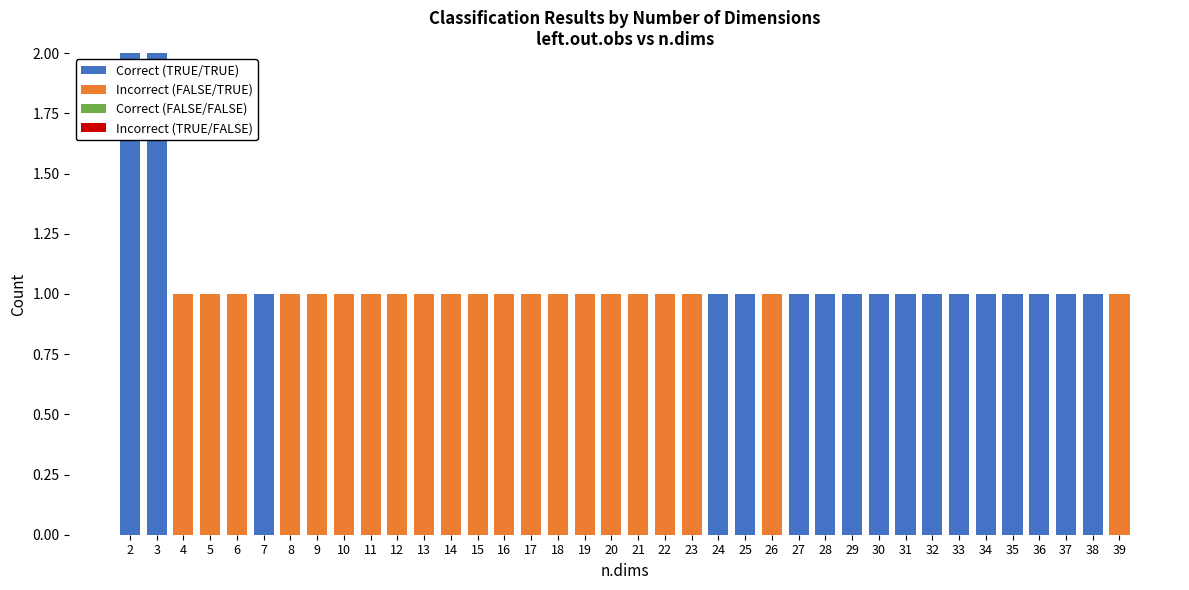

The Correct (TRUE/TRUE) series shows 1 at 34. True or false?

True